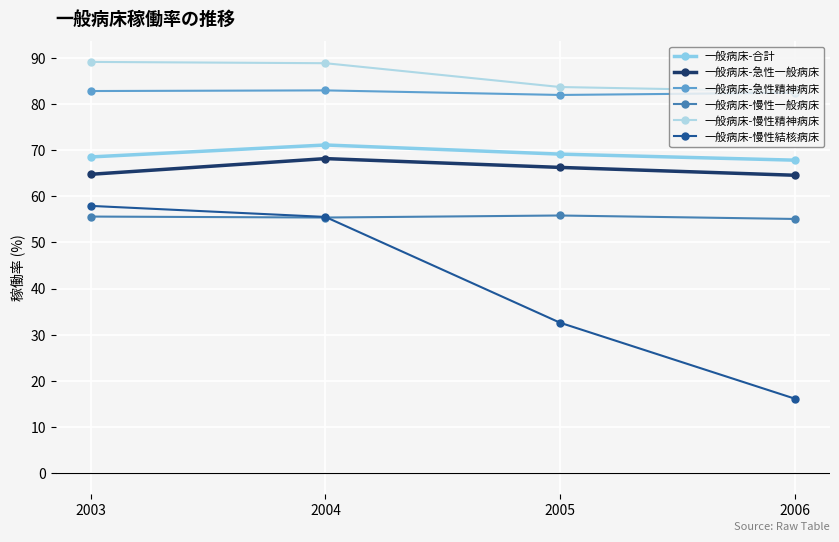

What is the sum of all 一般病床-慢性精神病床 values?

344.4